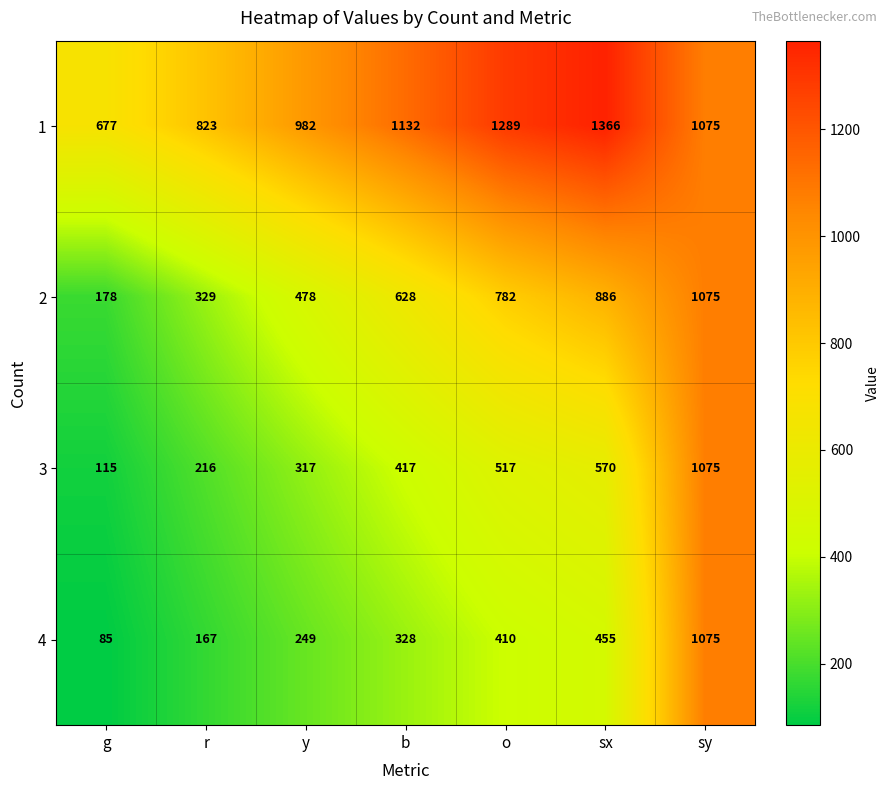

What is the difference between the maximum and minimum values in the 4 series?

990